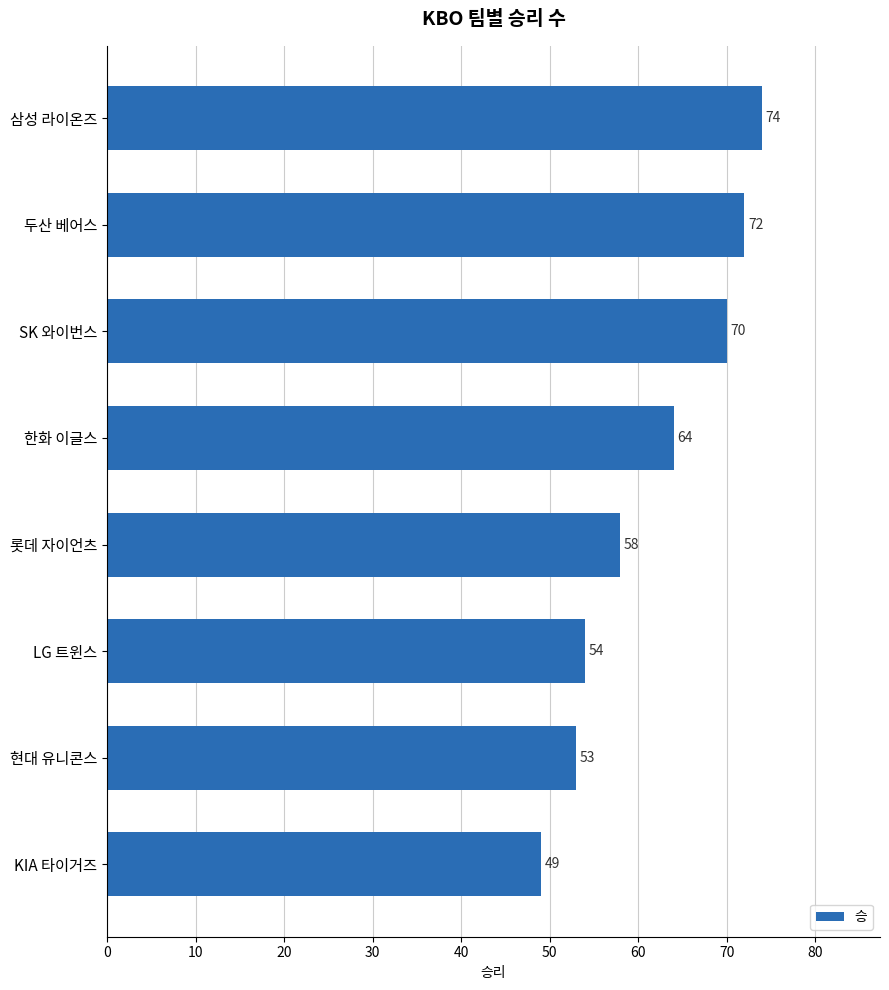

Approximately how many times larger is the value at 한화 이글스 compared to 현대 유니콘스?

1.2